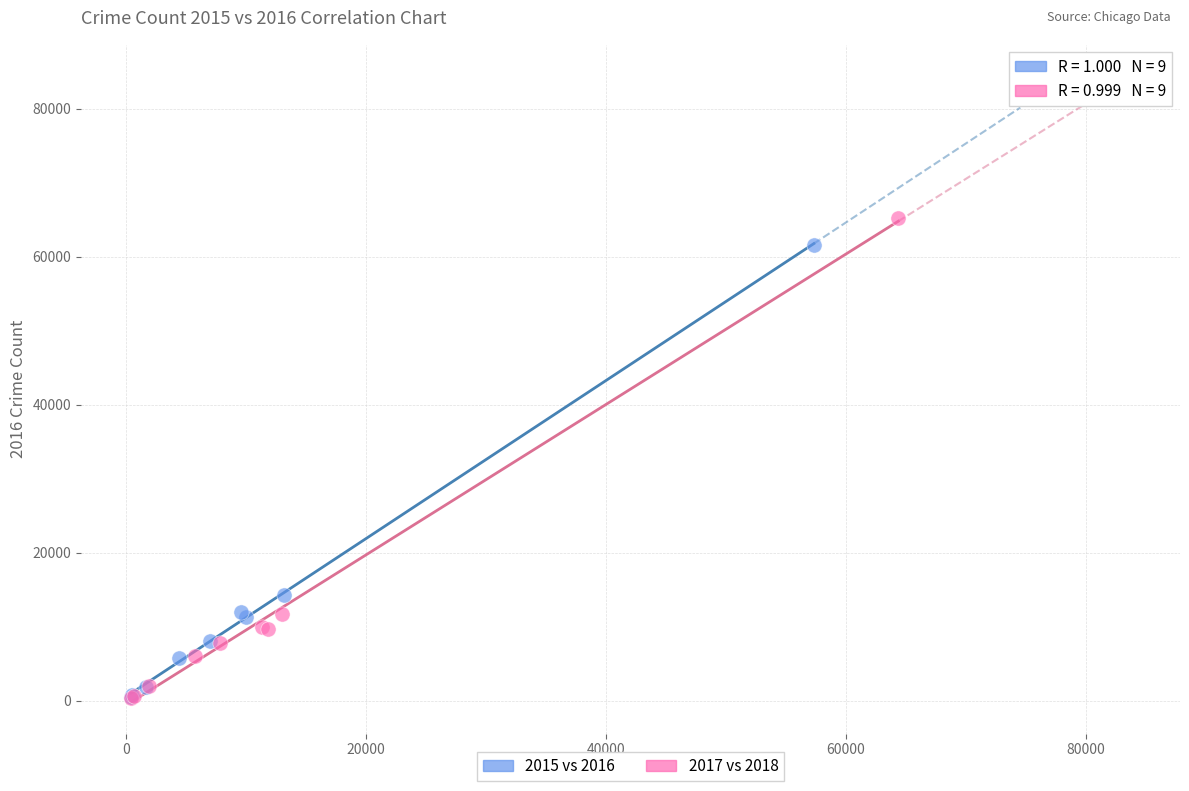

What are all the series names shown in the legend?

2015 vs 2016, 2017 vs 2018